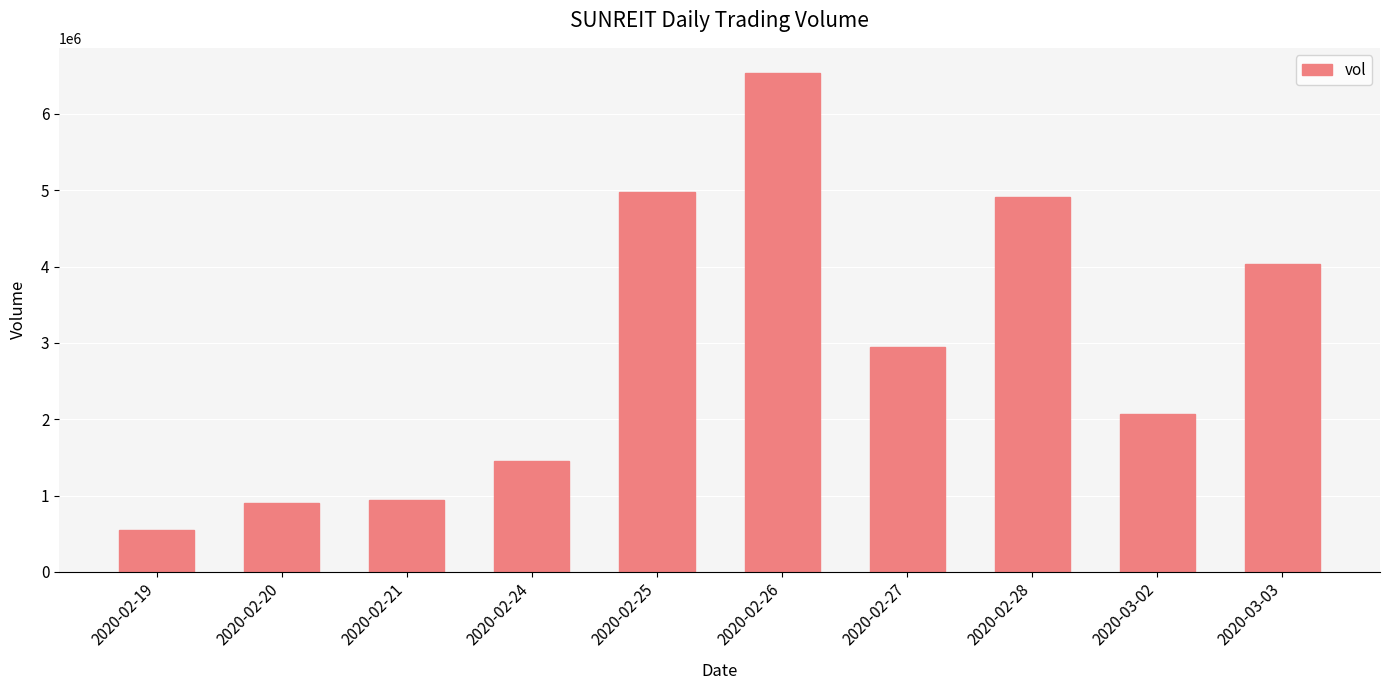

Approximately how many times larger is the value at 2020-02-27 compared to 2020-02-25?

0.6